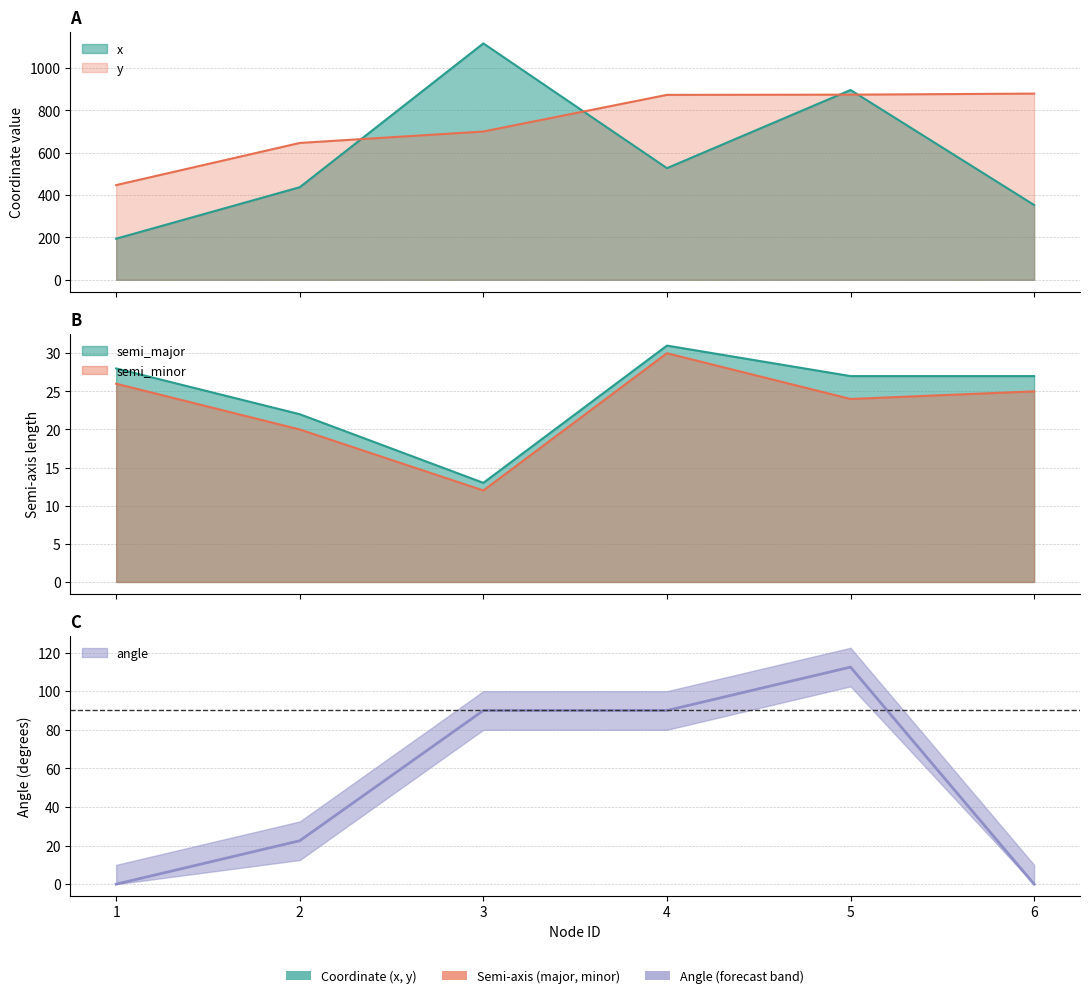

Rank the series at 1 from highest to lowest value.

y, x, semi_major, semi_minor, angle